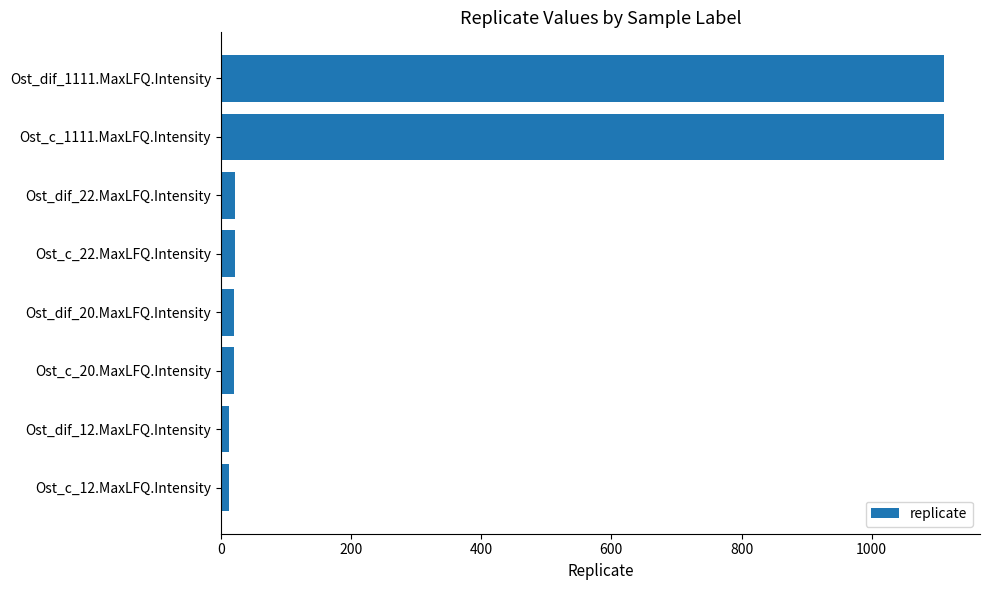

How many series are shown in this chart?

1